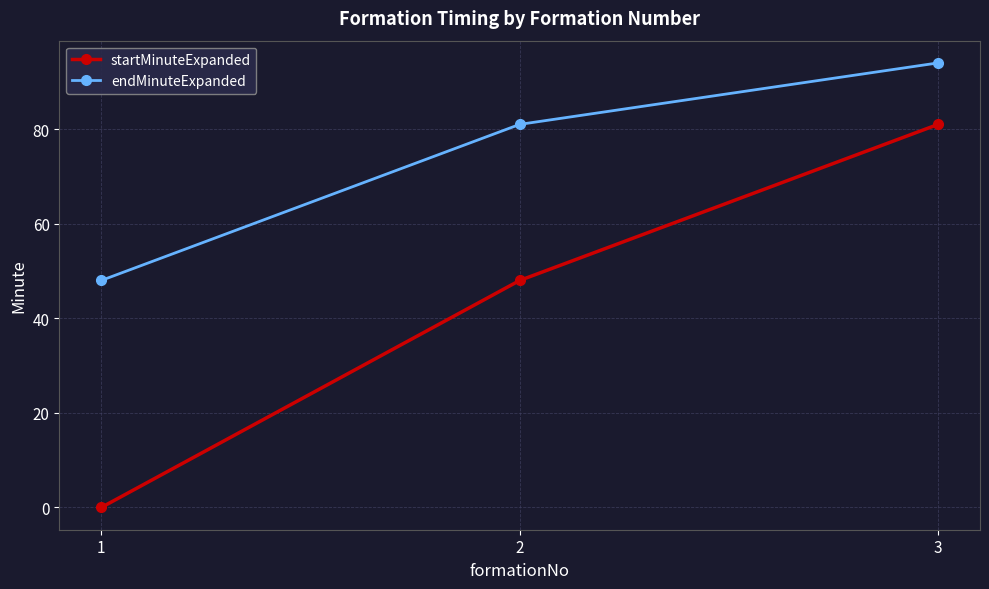

True or false: endMinuteExpanded has a value of 48 at 1.

True